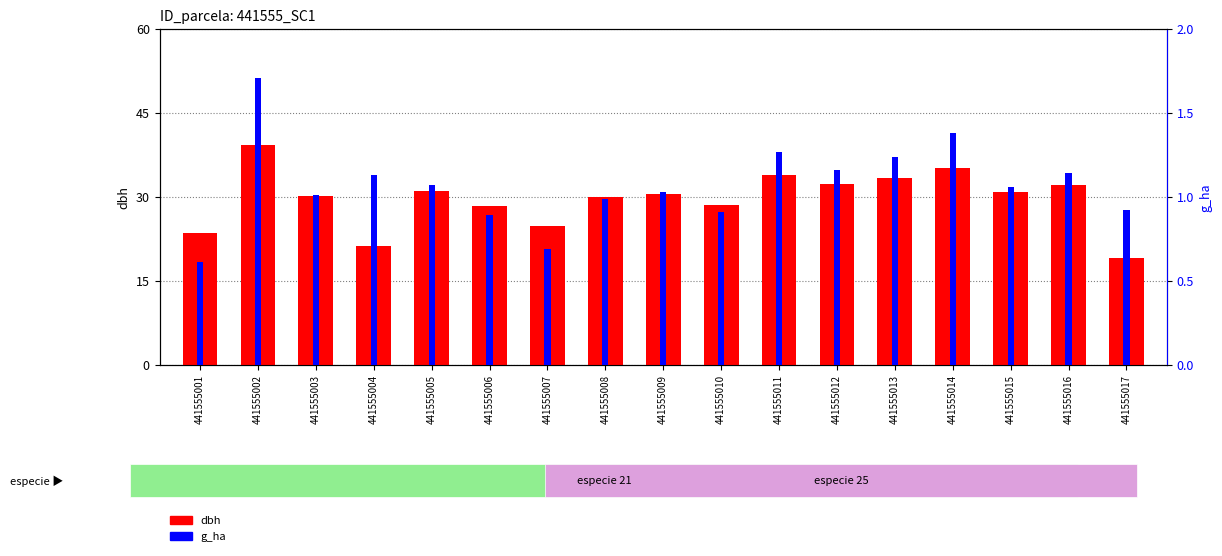

What is the difference between the maximum and minimum values in the g_ha series?

1.1